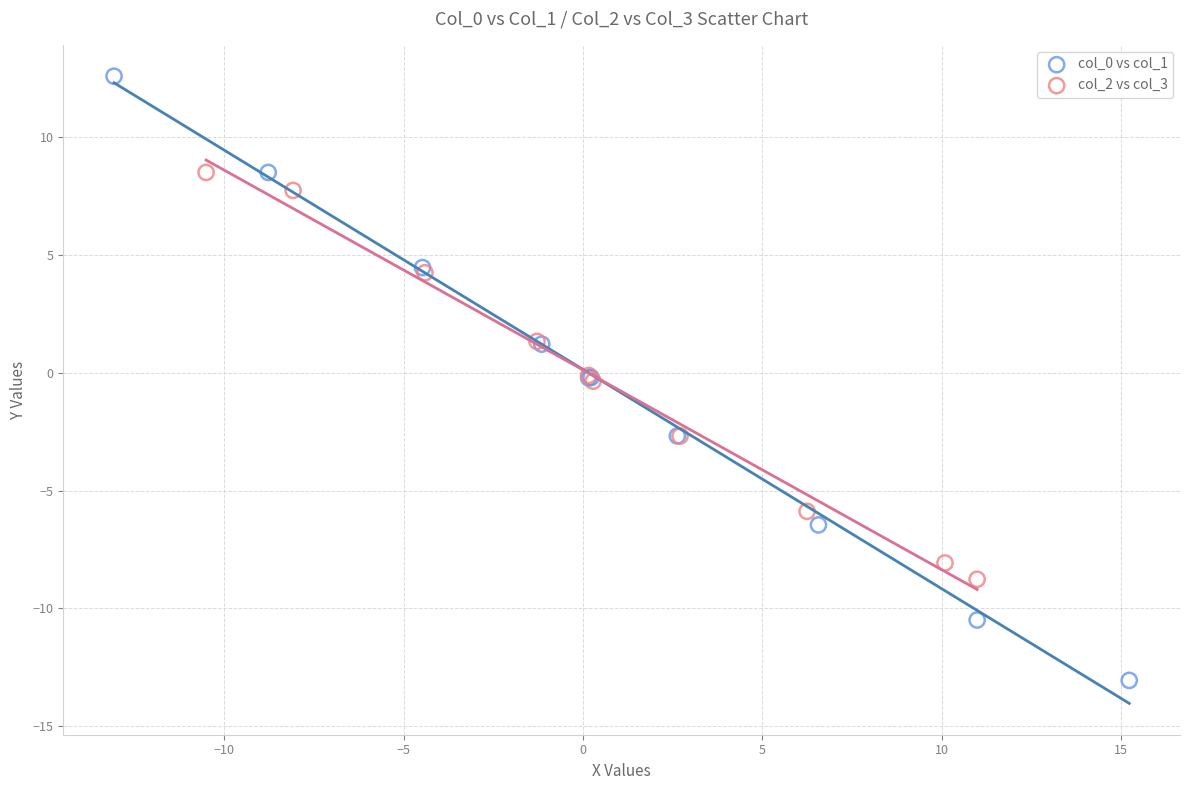

Which series contains the highest Y value?

col_0 vs col_1